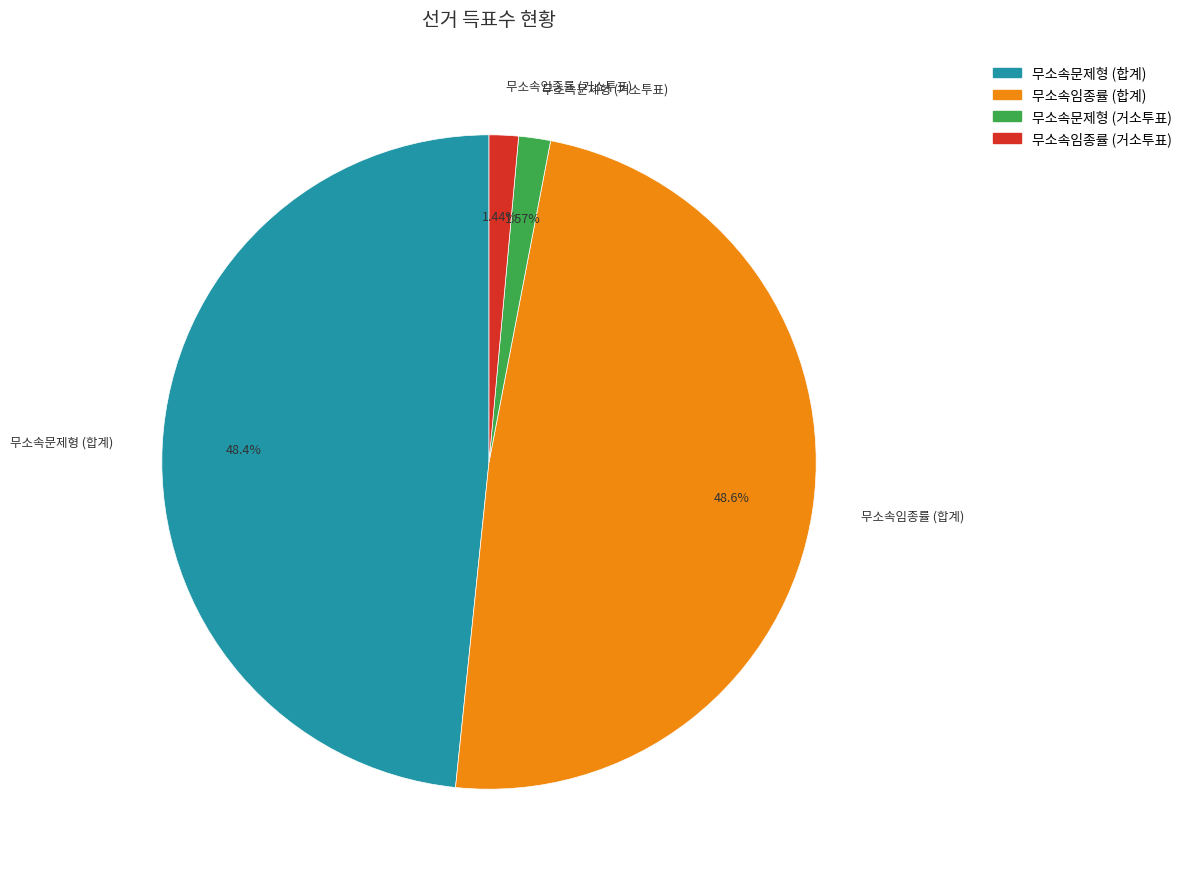

Approximately how many times larger is the value at 무소속임종률 (거소투표) compared to 무소속문제형 (거소투표)?

0.9